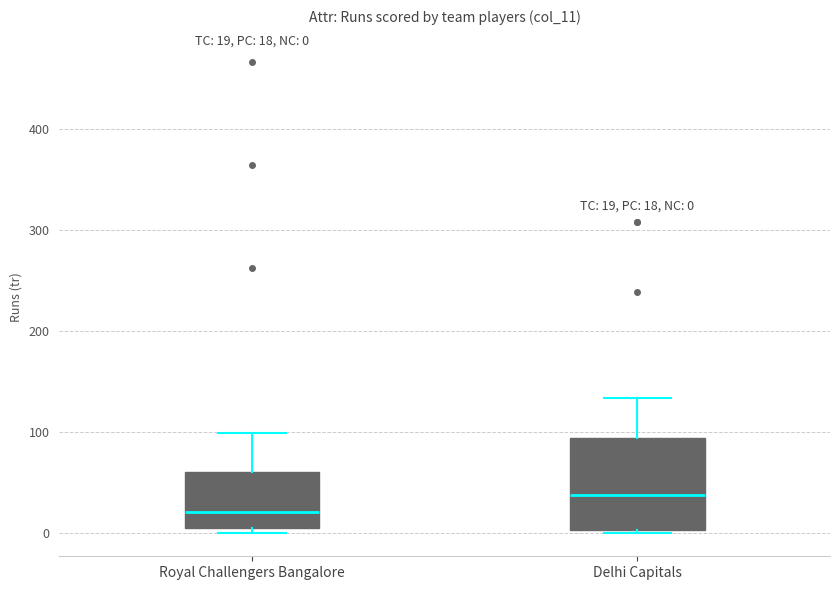

Which box is the tallest, from its lower edge to its upper edge?

Delhi Capitals